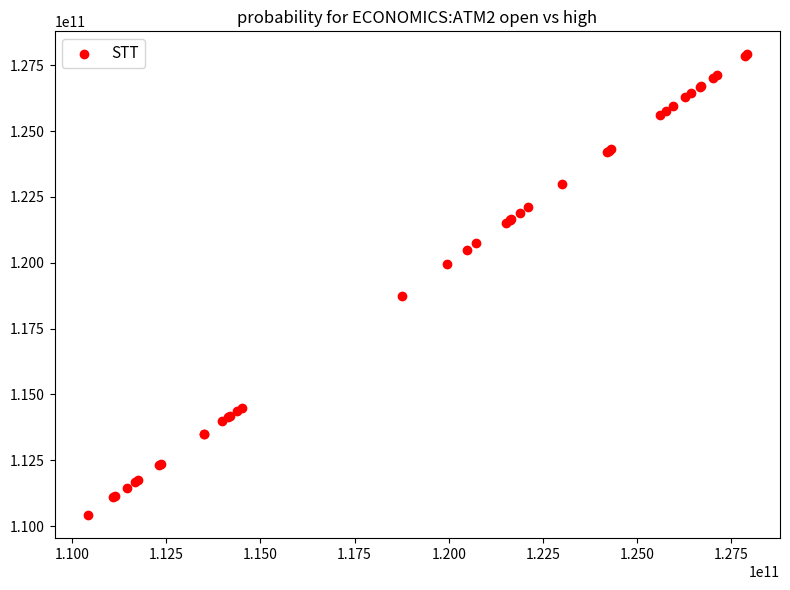

What Y value in the scatter plot is closest to 119165000000?

118750000000